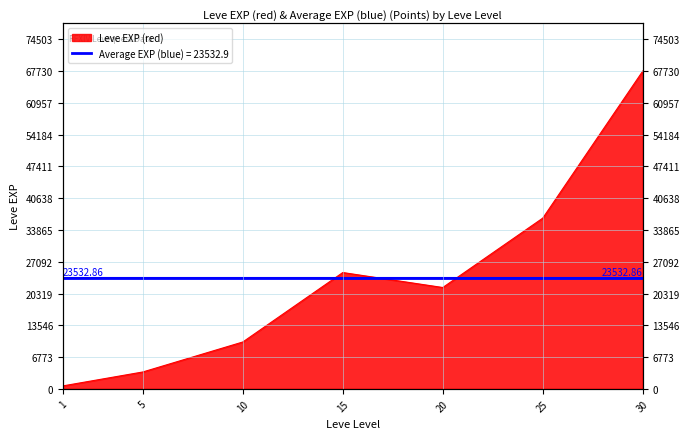

True or false: the data shows 22441 at 25.

False